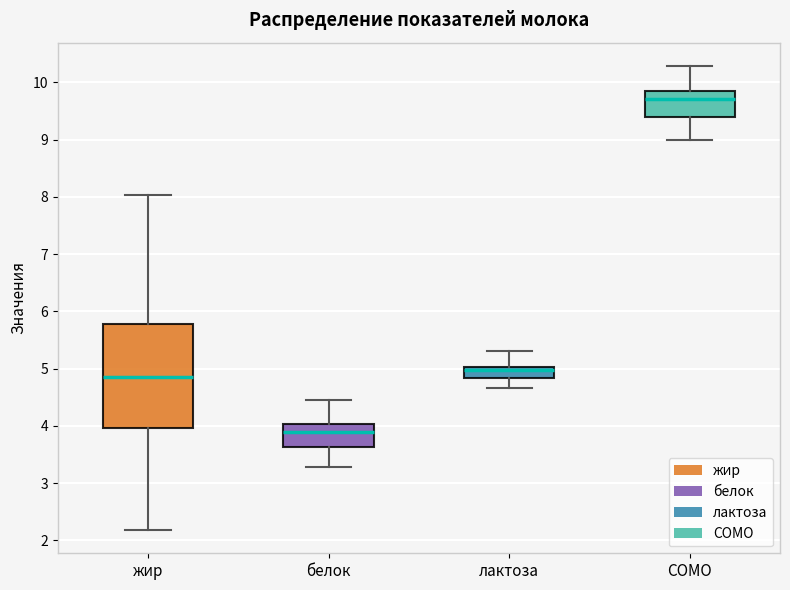

Which box is the tallest, from its lower edge to its upper edge?

жир